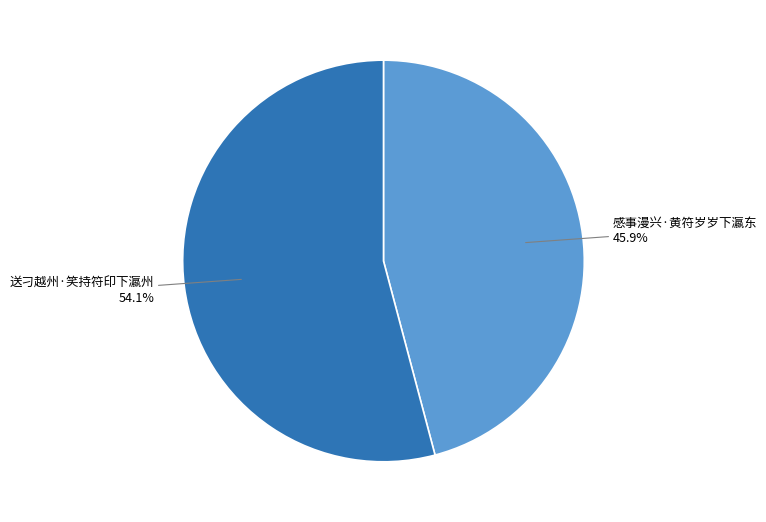

Does any single category account for the majority?

Yes